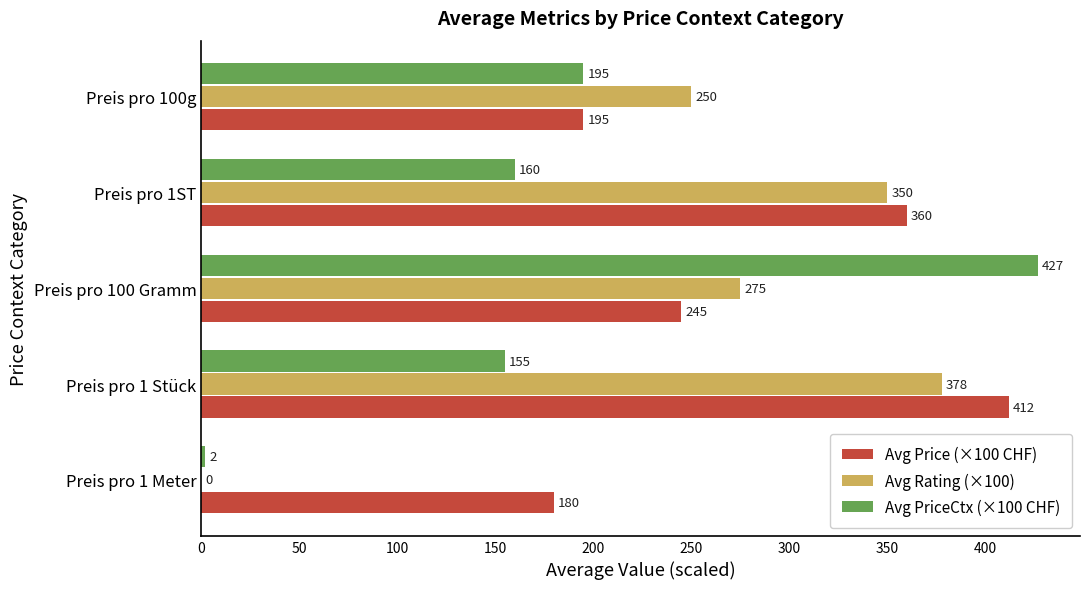

At which category is the sum across all series the highest?

Preis pro 100 Gramm